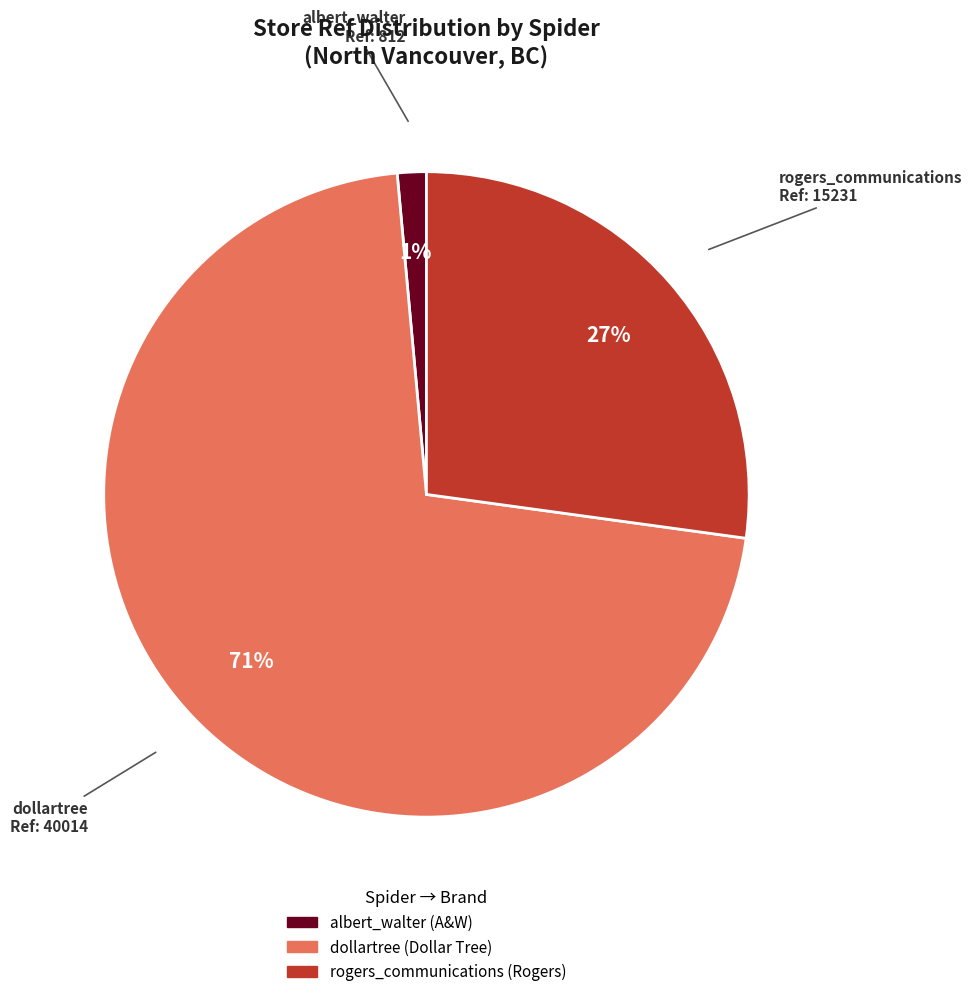

Which slice is the smallest?

albert_walter